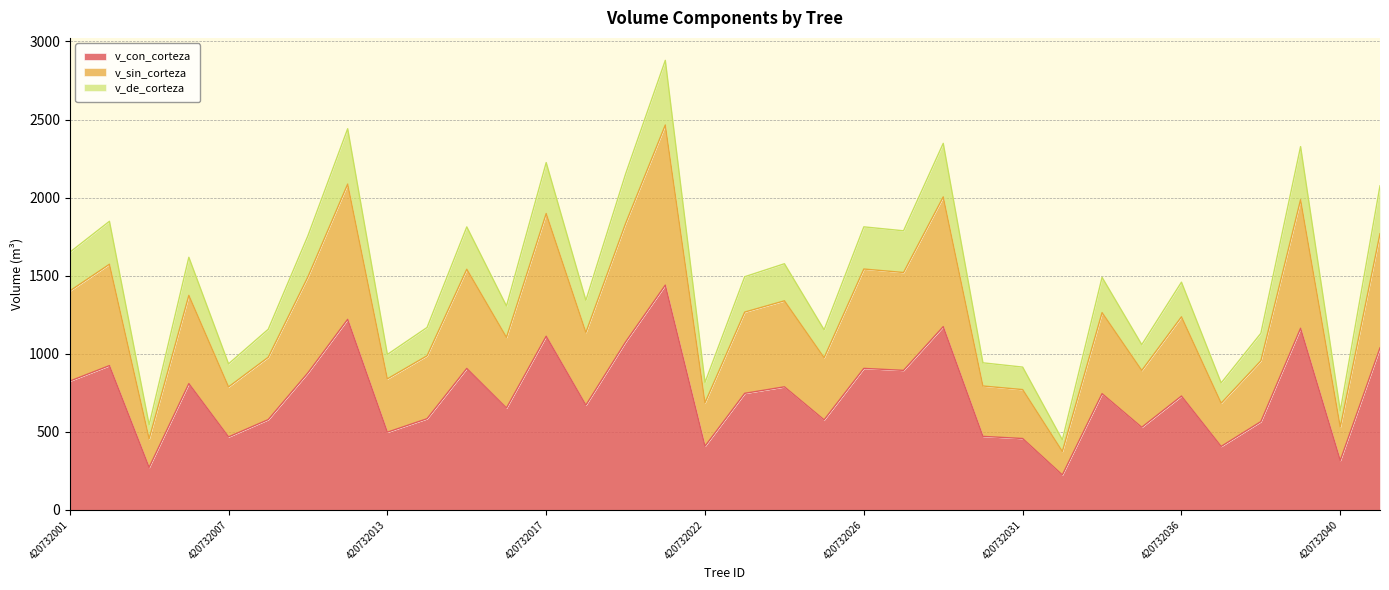

Reading right to left, what are all the values shown in this chart?

v_con_corteza: 1037.8	316.8	1163.3	565.5	406.6	729.3	529.2	744.7	224.3	457.3	471.0	1173.7	893.8	906.4	576.8	788.3	746.7	408.1	1439.5	1075.8	671.1	1112.2	652.9	906.2	584.2	497.8	1220.6	878.2	578.5	467.7	809.0	272.3	924.2	824.9
v_sin_corteza: 1768.7	530.9	1986.8	955.2	683.8	1236.6	893.0	1263.5	374.5	770.6	793.6	2004.5	1520.5	1542.8	974.7	1339.2	1267.0	686.3	2465.1	1834.6	1136.2	1898.1	1104.9	1541.4	987.2	839.3	2086.7	1492.9	977.8	788.0	1374.0	455.3	1573.3	1402.0
v_de_corteza: 2075.5	633.5	2326.7	1131.1	813.2	1458.6	1058.3	1489.3	448.6	914.6	942.0	2347.5	1787.5	1812.8	1153.5	1576.6	1493.4	816.2	2879.1	2151.6	1342.2	2224.4	1305.7	1812.5	1168.4	995.6	2441.2	1756.3	1156.9	935.4	1617.9	544.5	1848.4	1649.8